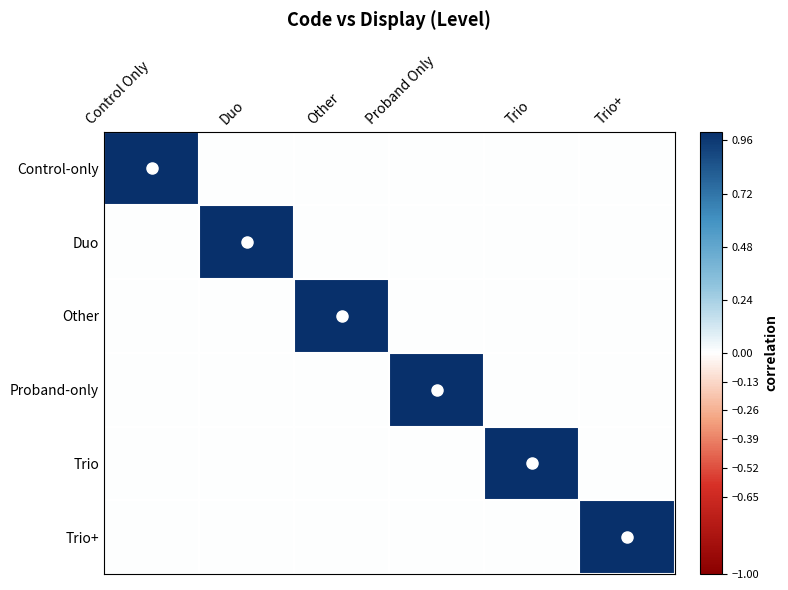

Reading left to right, list all the values displayed in this chart.

Control-only: Control Only=1	Duo=0	Other=0	Proband Only=0	Trio=0	Trio+=0
Duo: Control Only=0	Duo=1	Other=0	Proband Only=0	Trio=0	Trio+=0
Other: Control Only=0	Duo=0	Other=1	Proband Only=0	Trio=0	Trio+=0
Proband-only: Control Only=0	Duo=0	Other=0	Proband Only=1	Trio=0	Trio+=0
Trio: Control Only=0	Duo=0	Other=0	Proband Only=0	Trio=1	Trio+=0
Trio+: Control Only=0	Duo=0	Other=0	Proband Only=0	Trio=0	Trio+=1